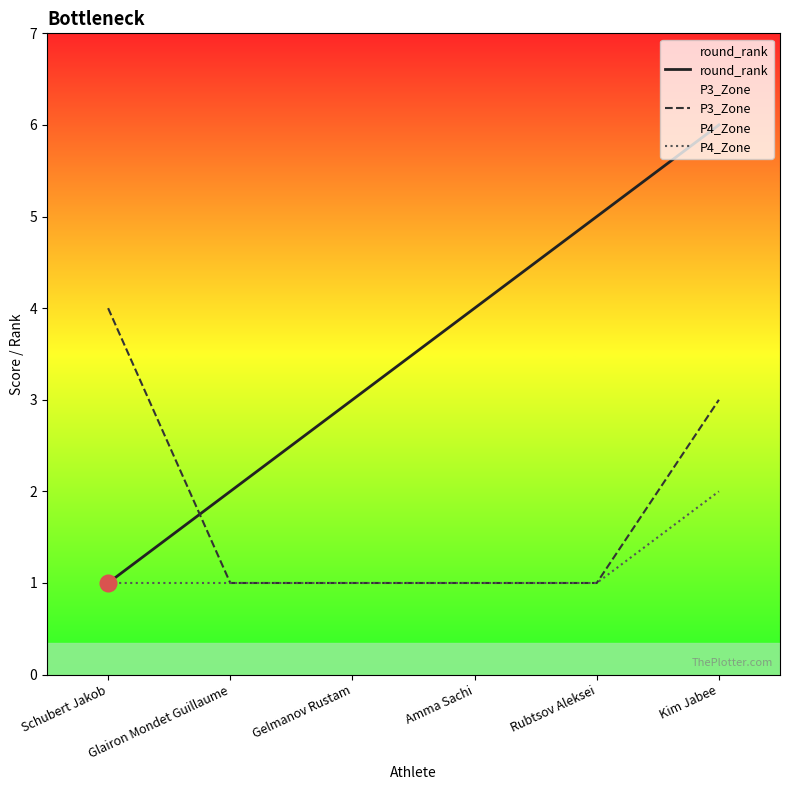

At which label is P3_Zone closest to 2?

Glairon Mondet Guillaume